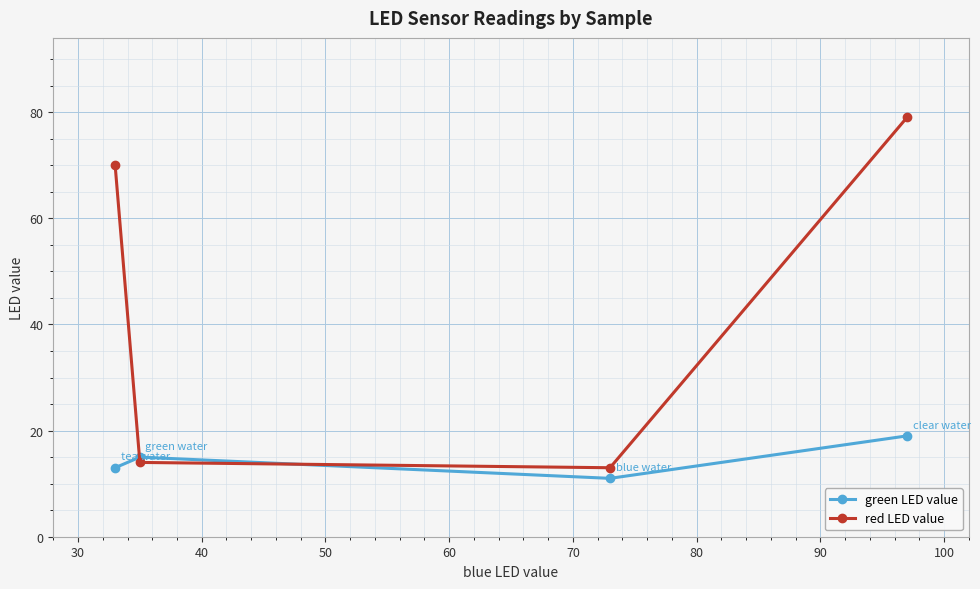

List the series in order of their overall mean, lowest first.

green LED value, red LED value